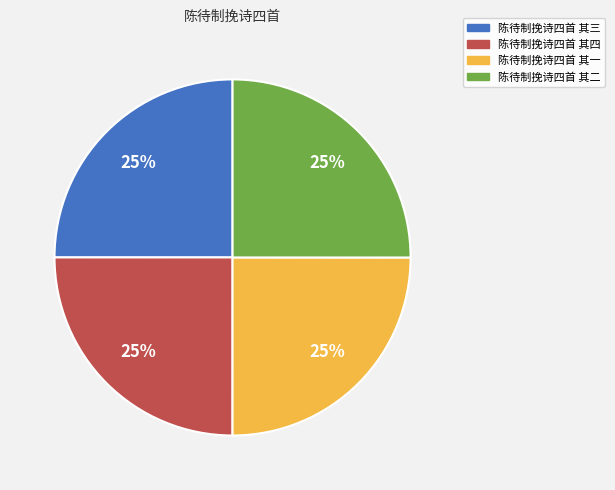

How many slices are in this pie chart?

4